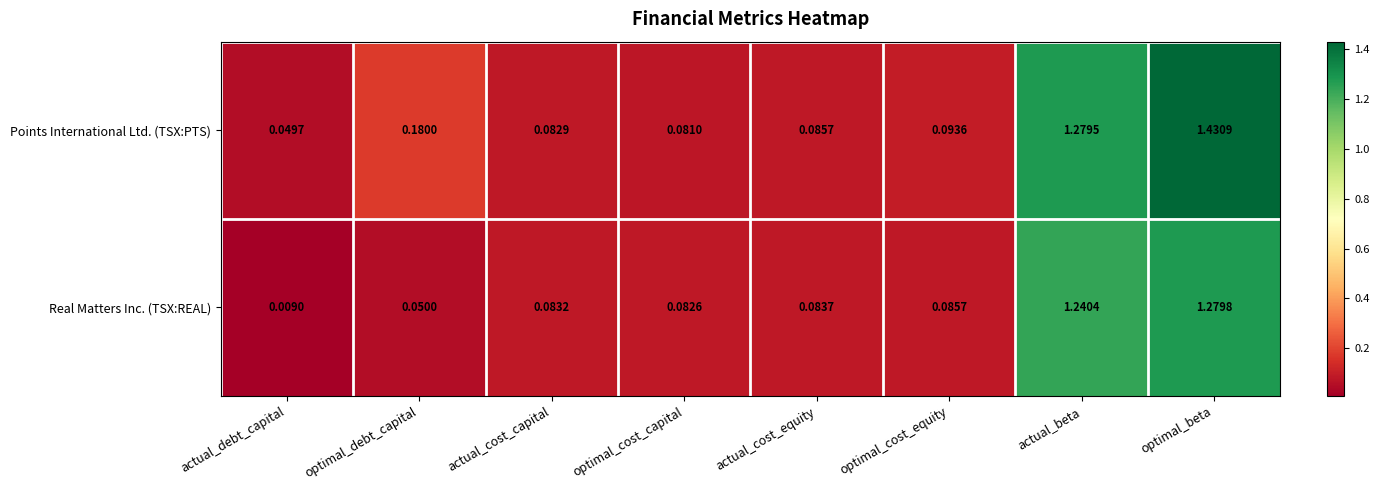

At which category is the sum across all series the highest?

optimal_beta